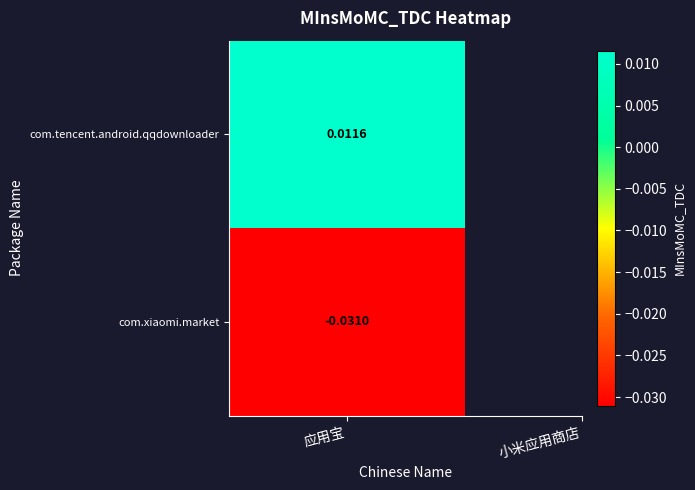

How many data points are above 0?

1